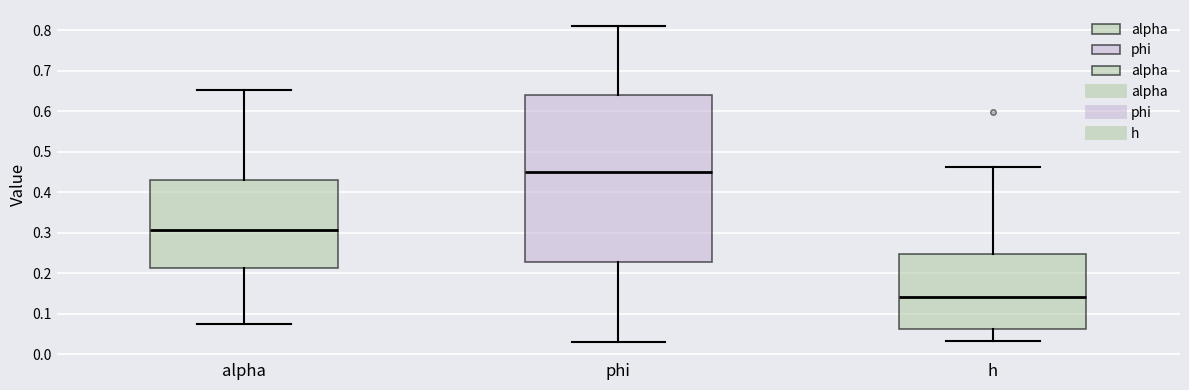

Which box has the highest median line?

phi